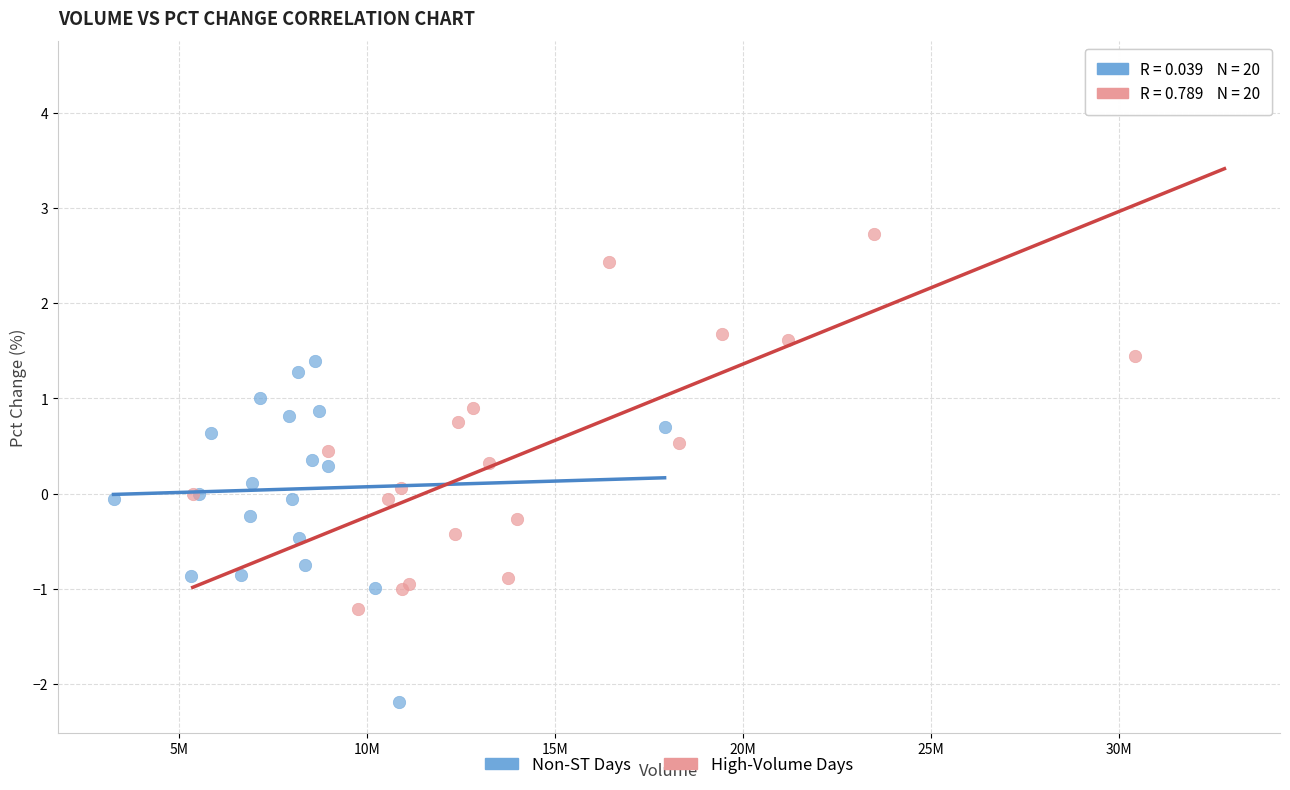

Which series reaches the minimum Y coordinate?

Non-ST Days